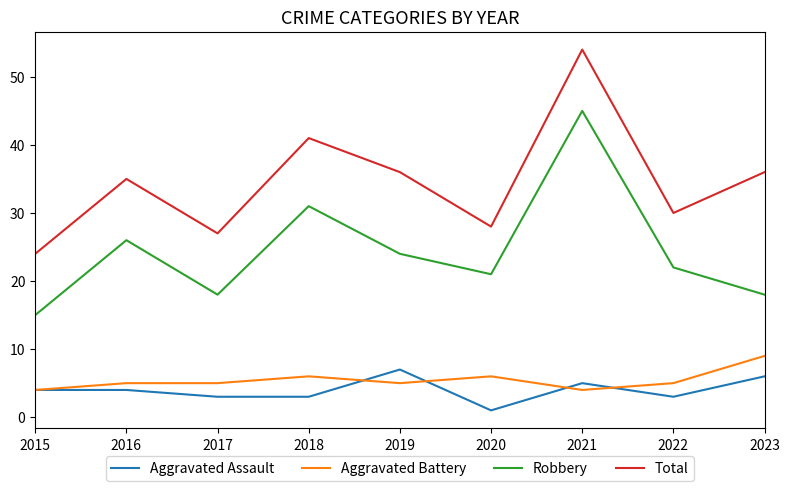

What is the sum of all Robbery values?

220